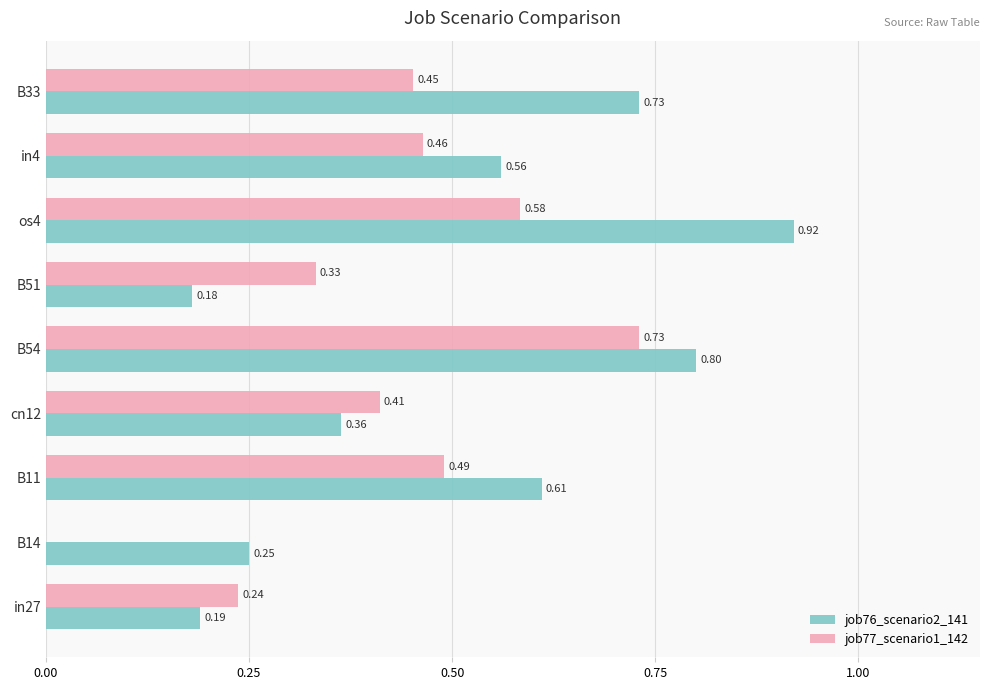

Which series has the largest range (max minus min)?

job76_scenario2_141